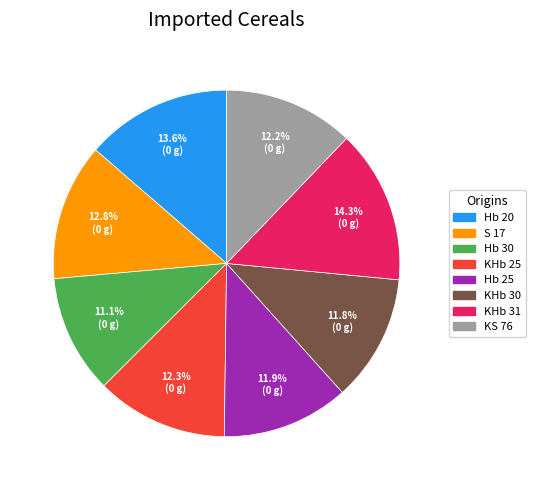

To the nearest percent, what is the difference between the Hb 20 and KS 76 slice percentages?

1%